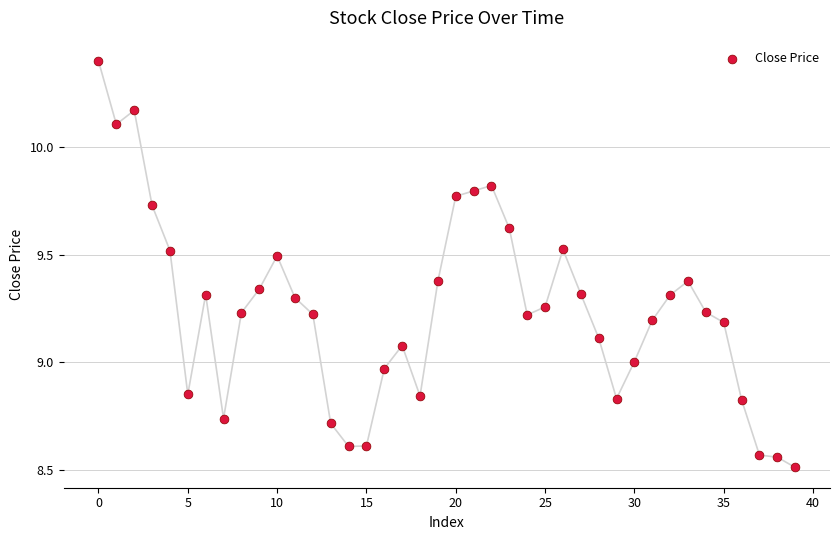

What is the range of Y values (max minus min)?

1.9